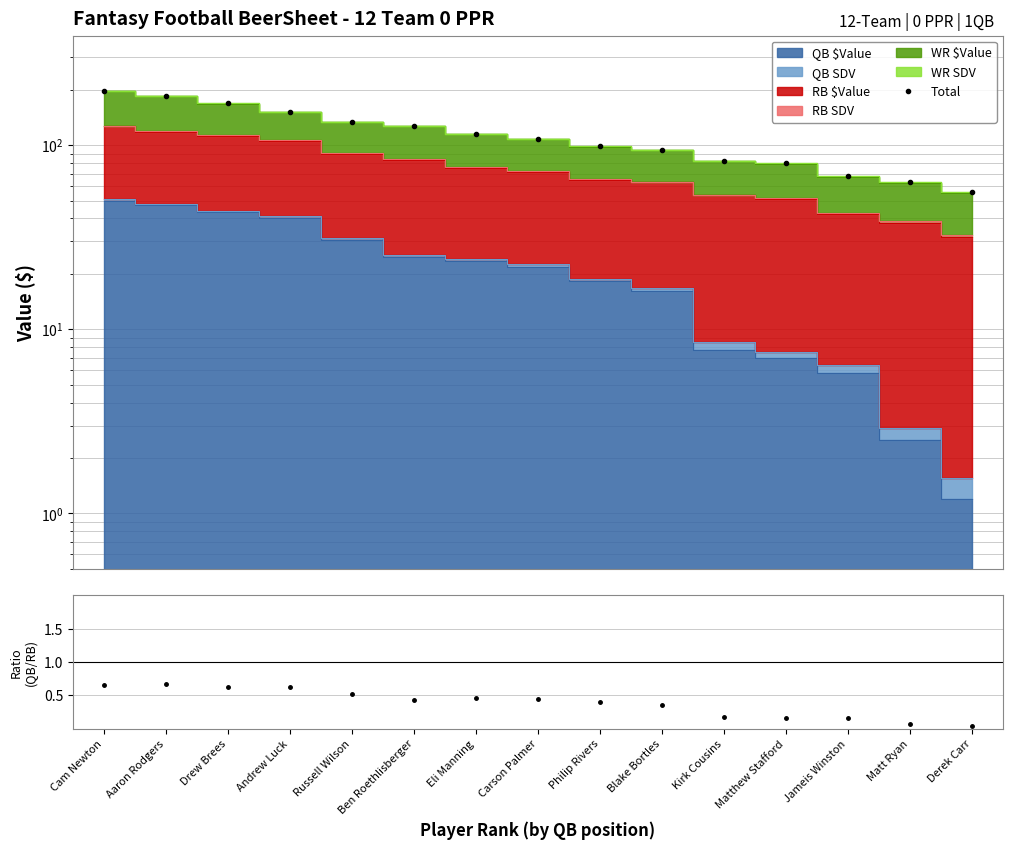

What is the label of the 8th point from the right?

Carson Palmer